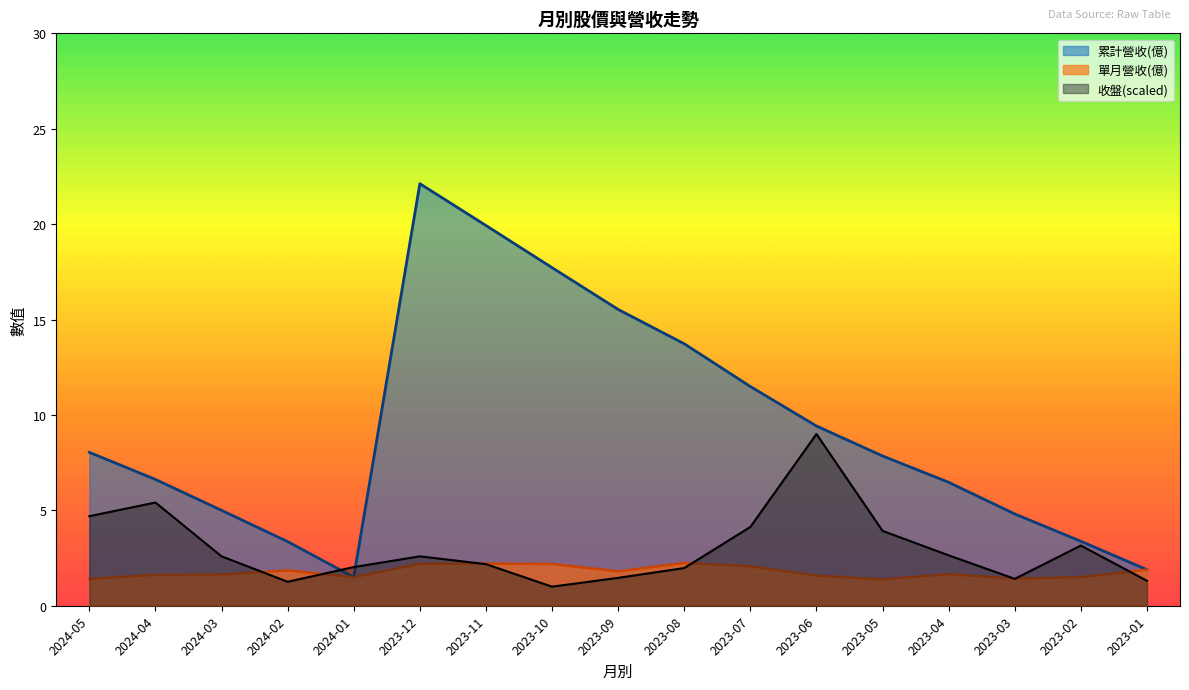

After their last crossing, which series has the higher values: 單月營收(億) or 收盤?

單月營收(億)